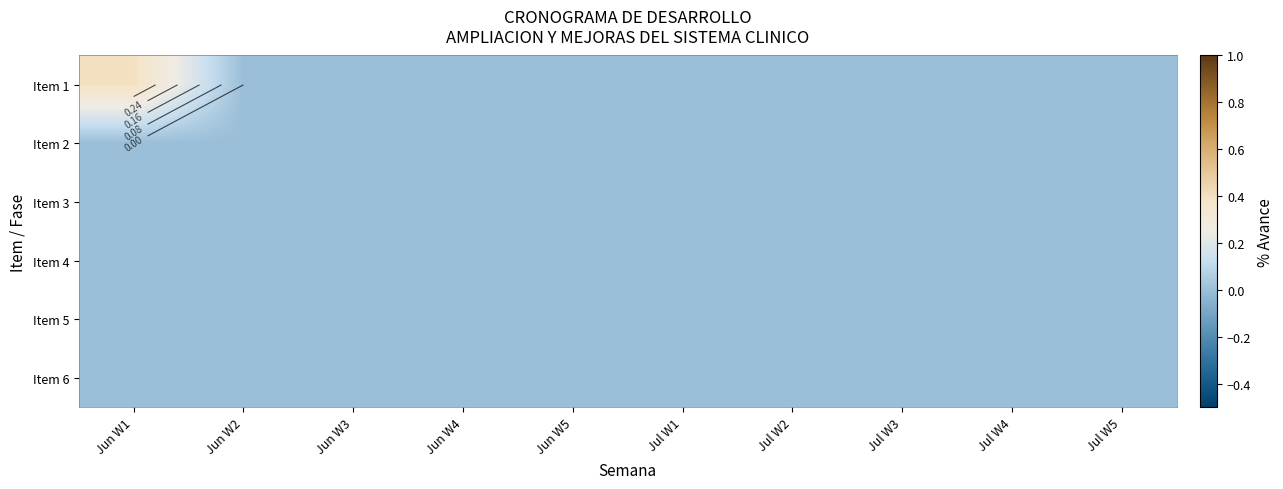

What is the maximum value for Item 1?

0.4